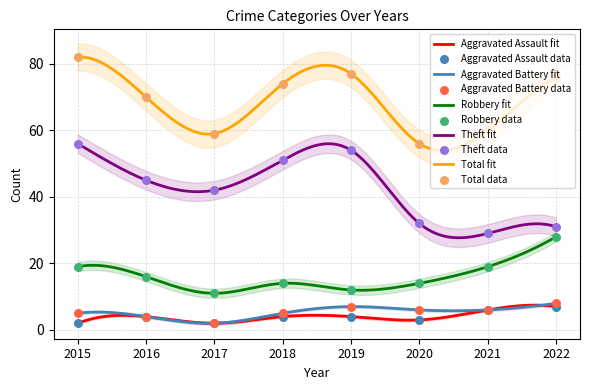

What is the total value across all series at 2020?

111